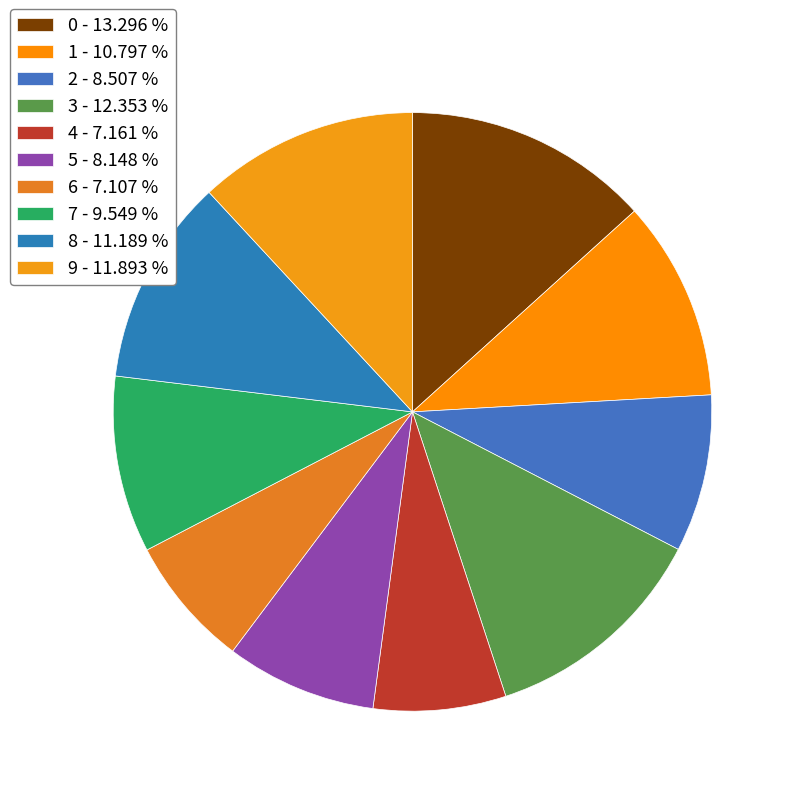

Does 4 represent more than half of the total?

No